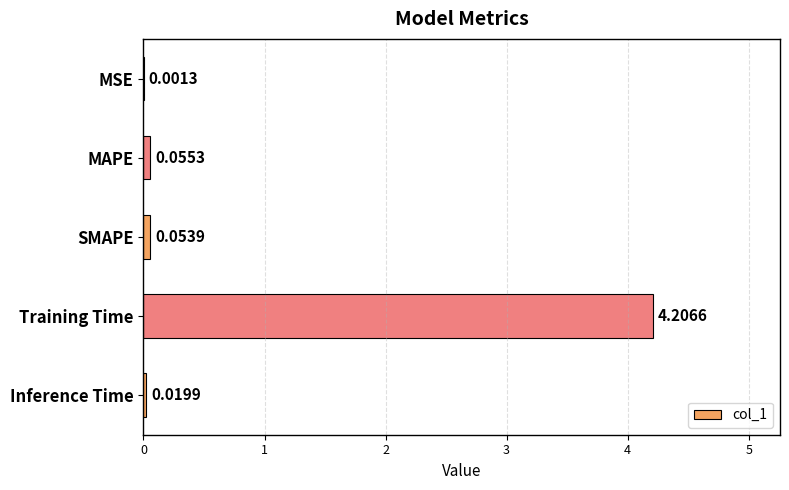

What is the change in value from Training Time to Inference Time?

-4.2